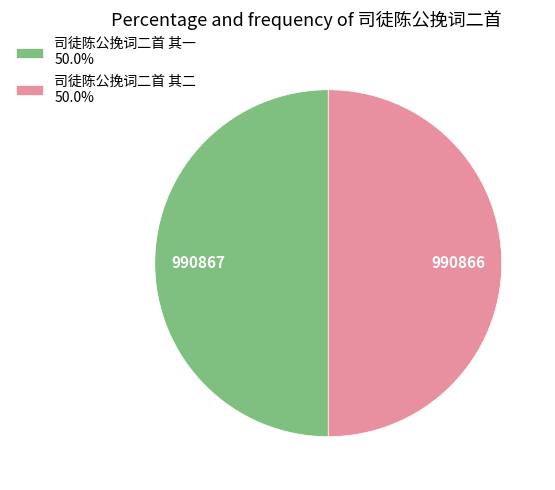

How many slices are in this pie chart?

2